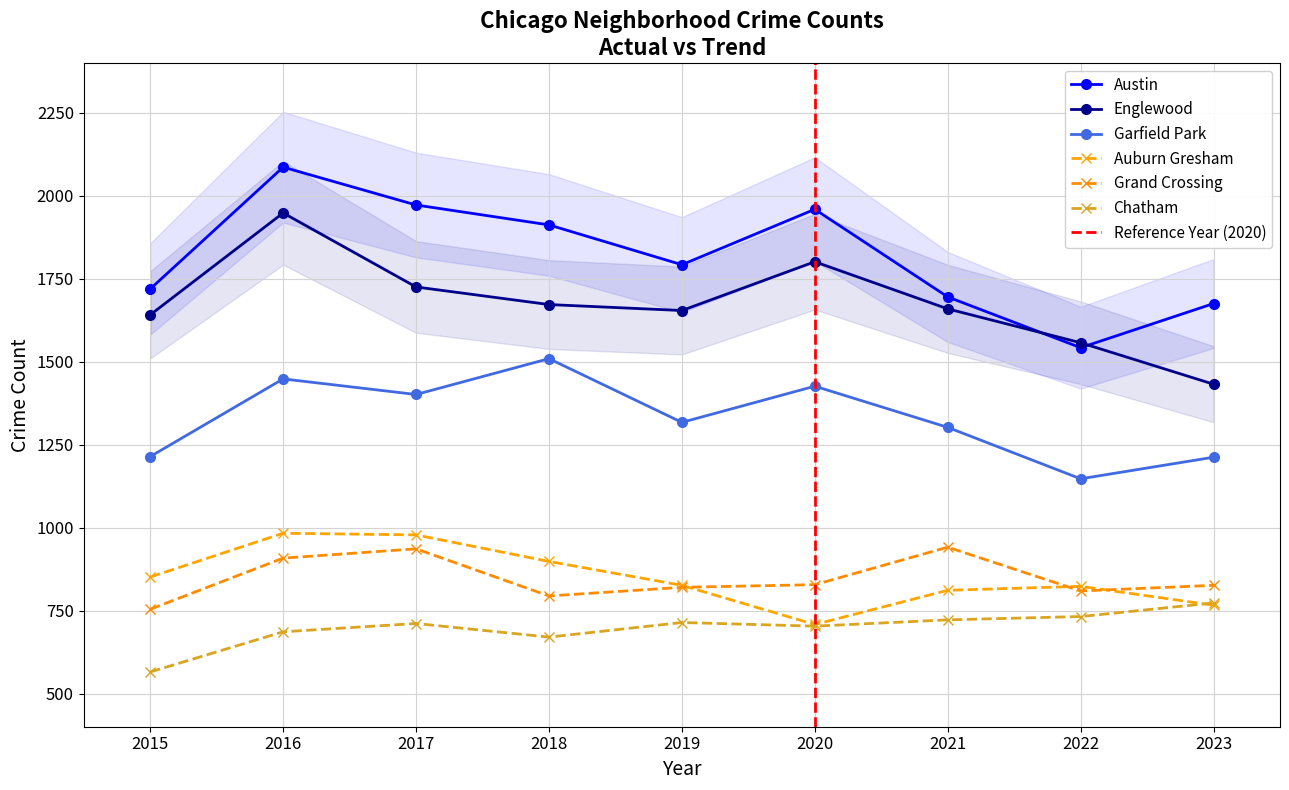

At which category does Austin reach its first local peak?

2016